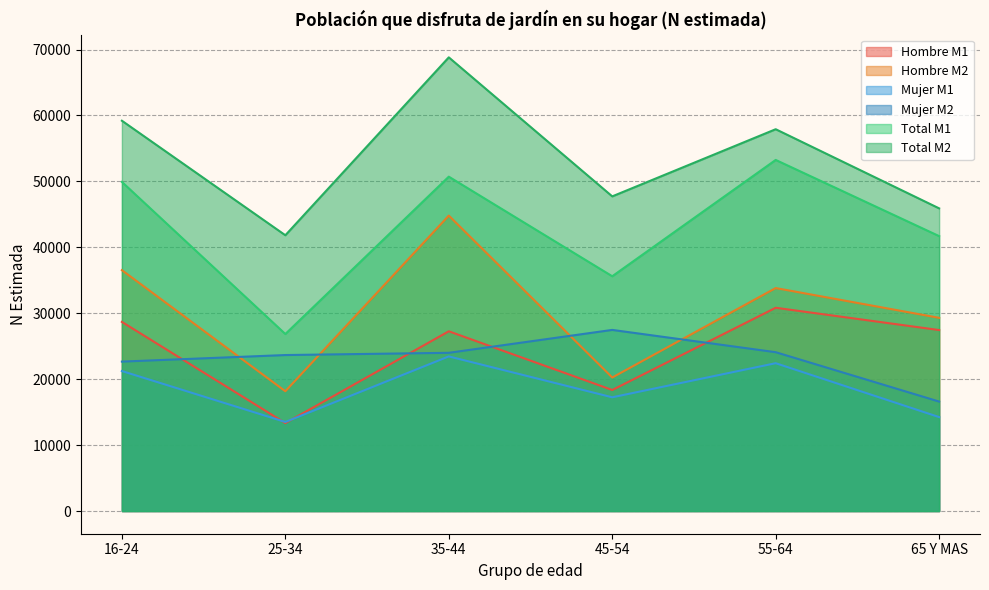

What is the value of the Total M1 point at the 5th from the left?

53253